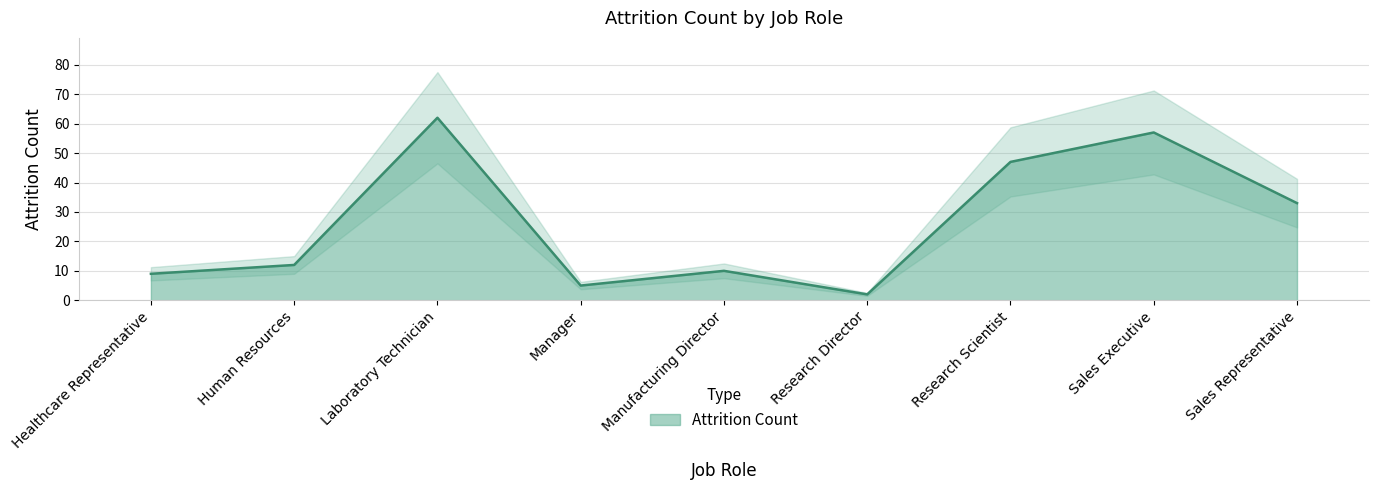

How many series are shown in this chart?

1